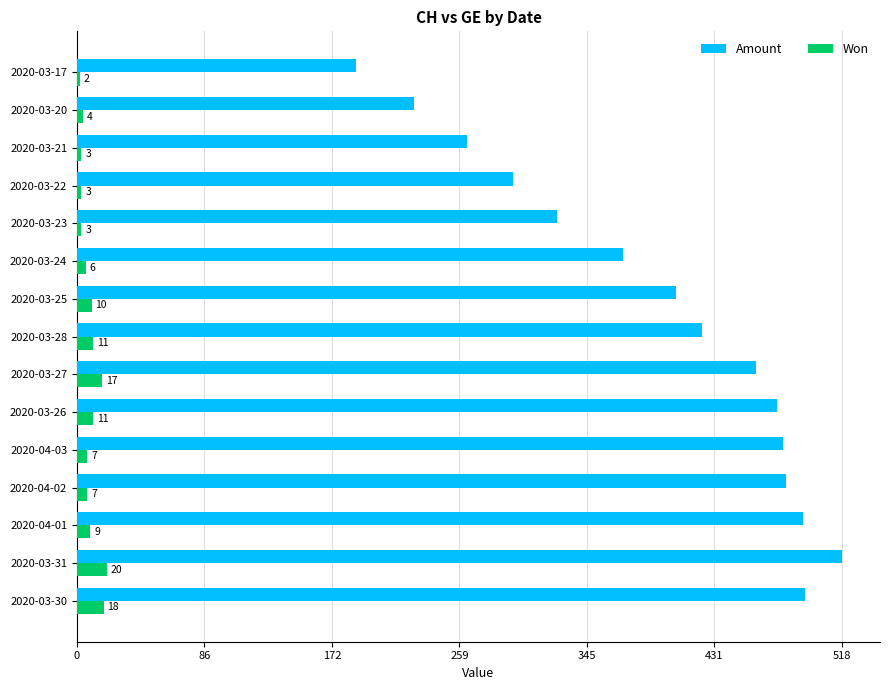

What is the difference between the highest and lowest values at 2020-03-21?

261